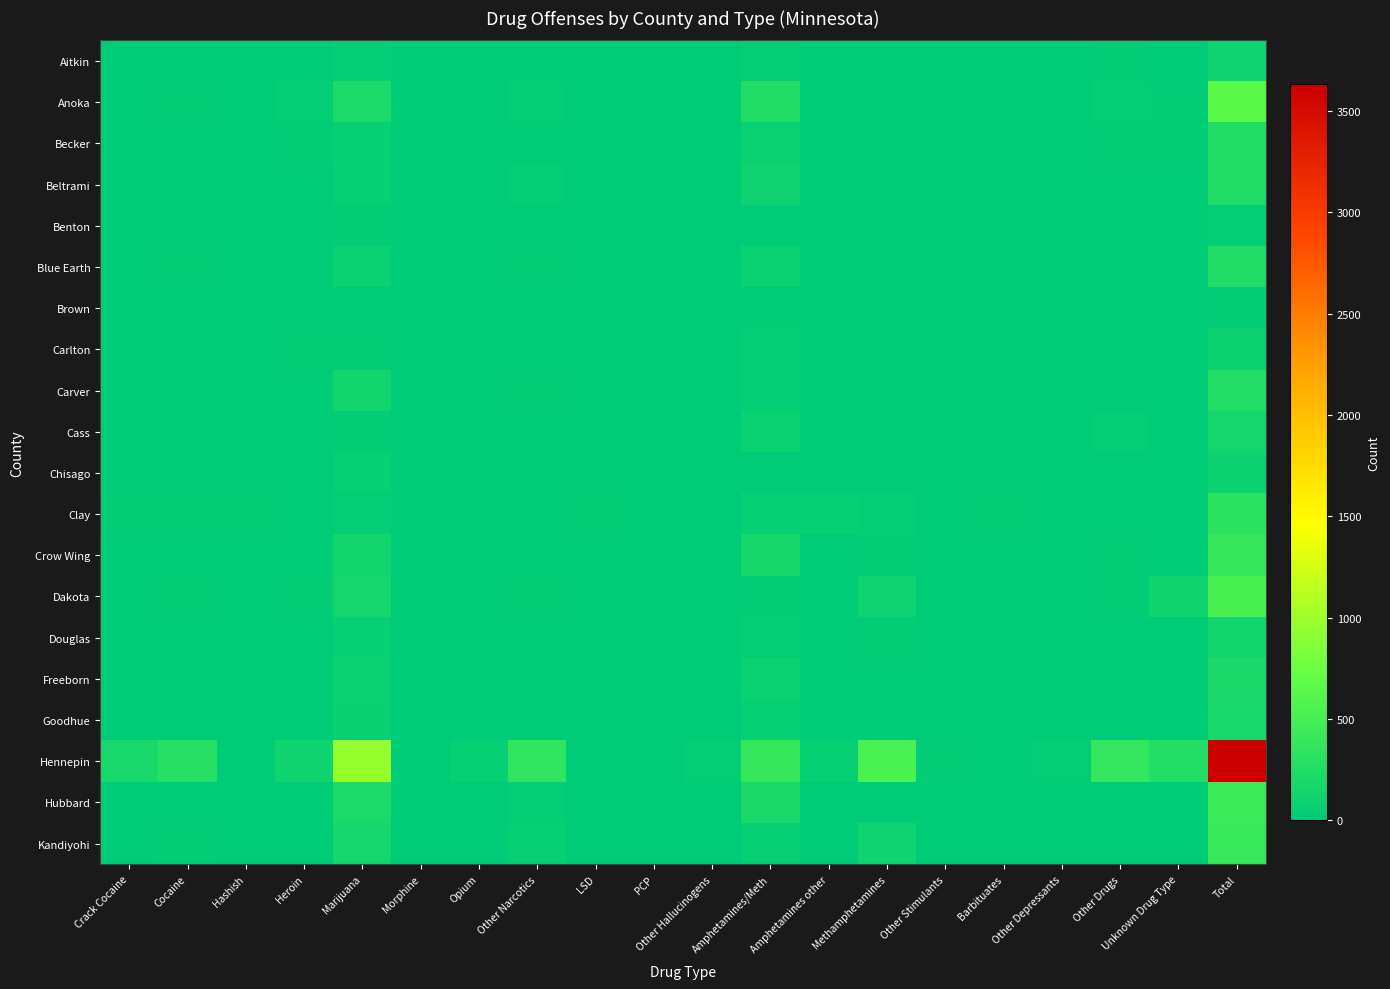

How many series are shown in this chart?

20